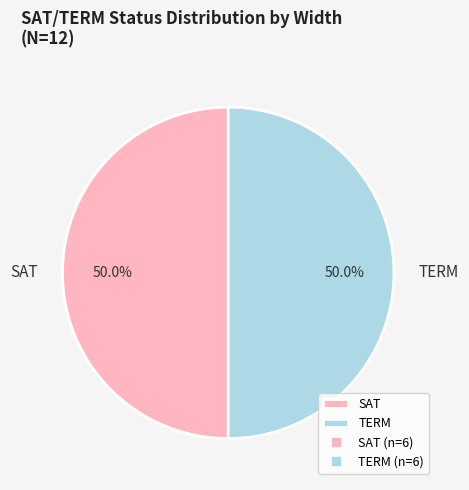

To the nearest percent, what is the average slice percentage?

50%